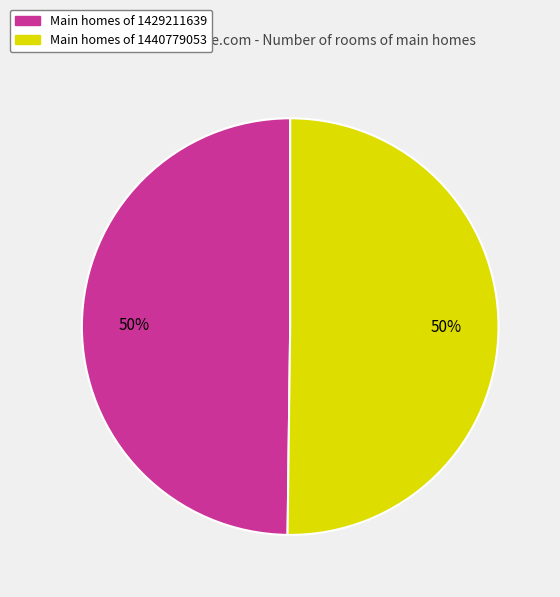

To the nearest percent, what is the average slice percentage?

50%